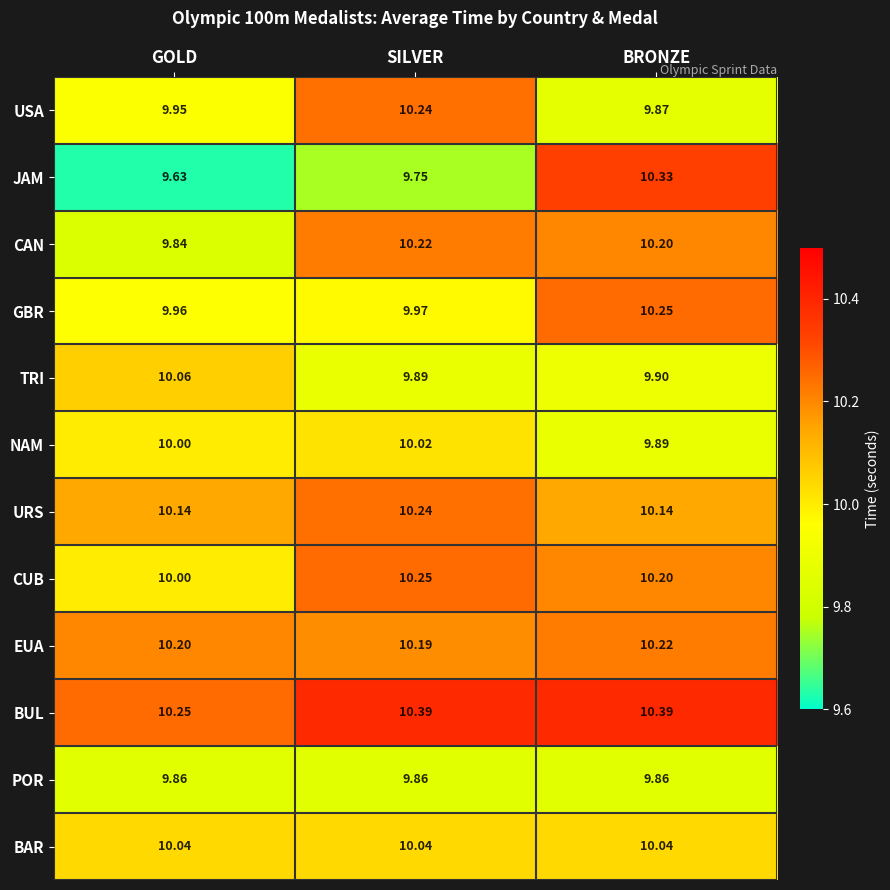

Between SILVER and BRONZE, which series saw the biggest shift?

JAM